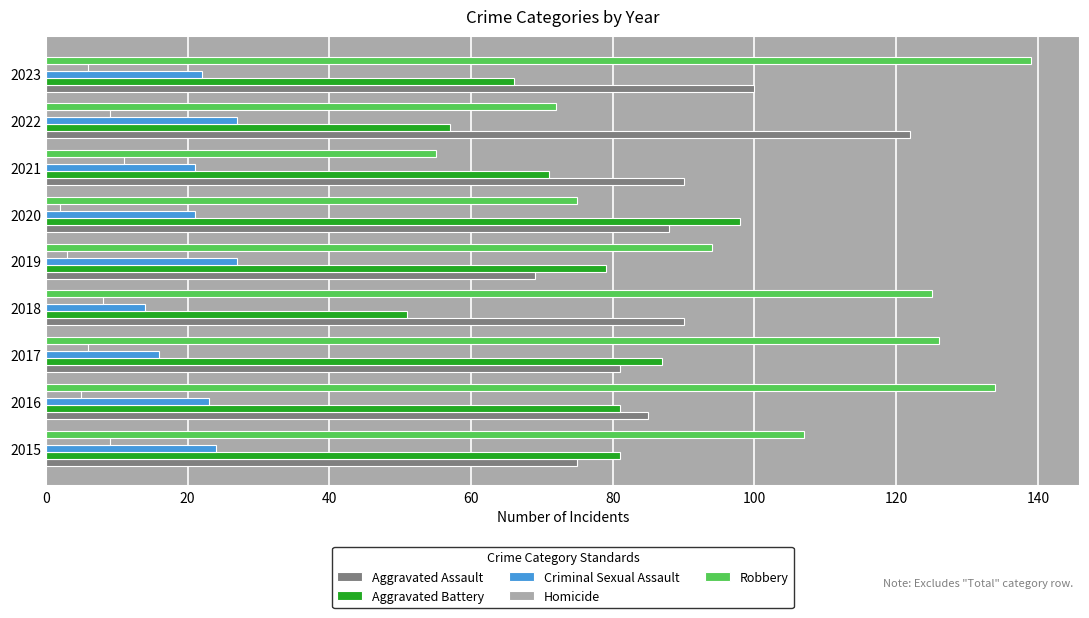

Which series has the widest spread of values?

Robbery